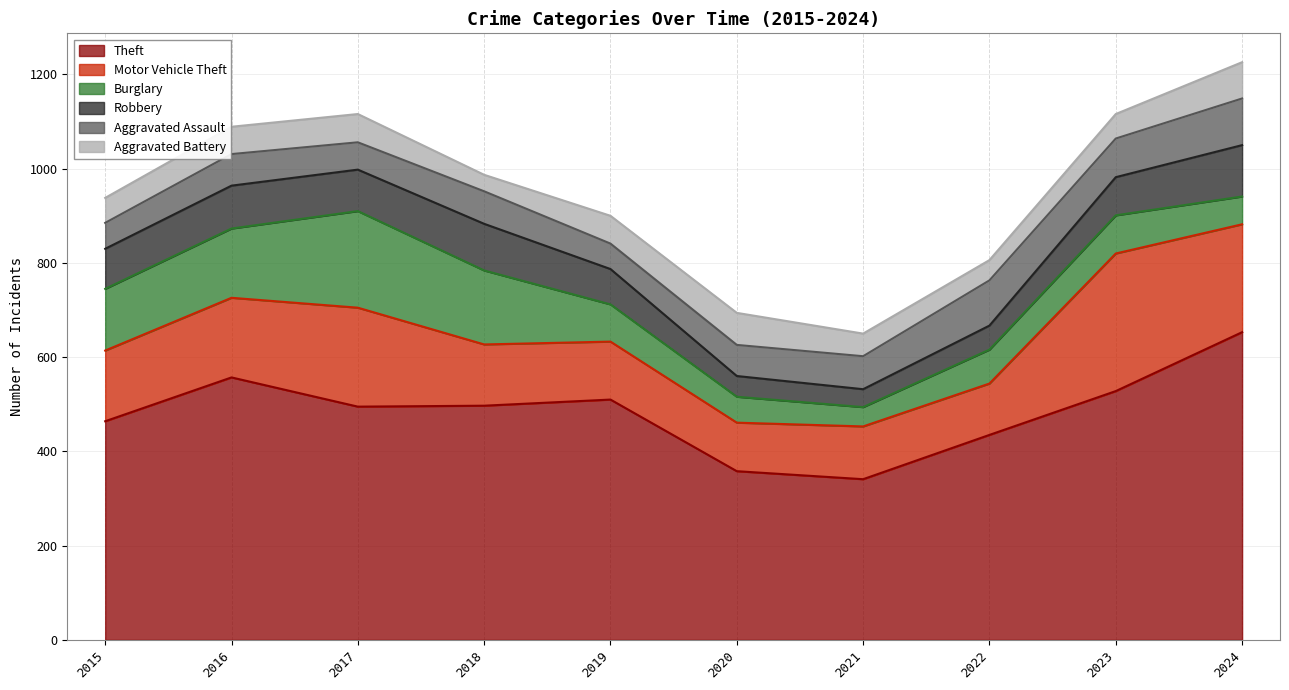

At which category does Theft reach its first local valley?

2017